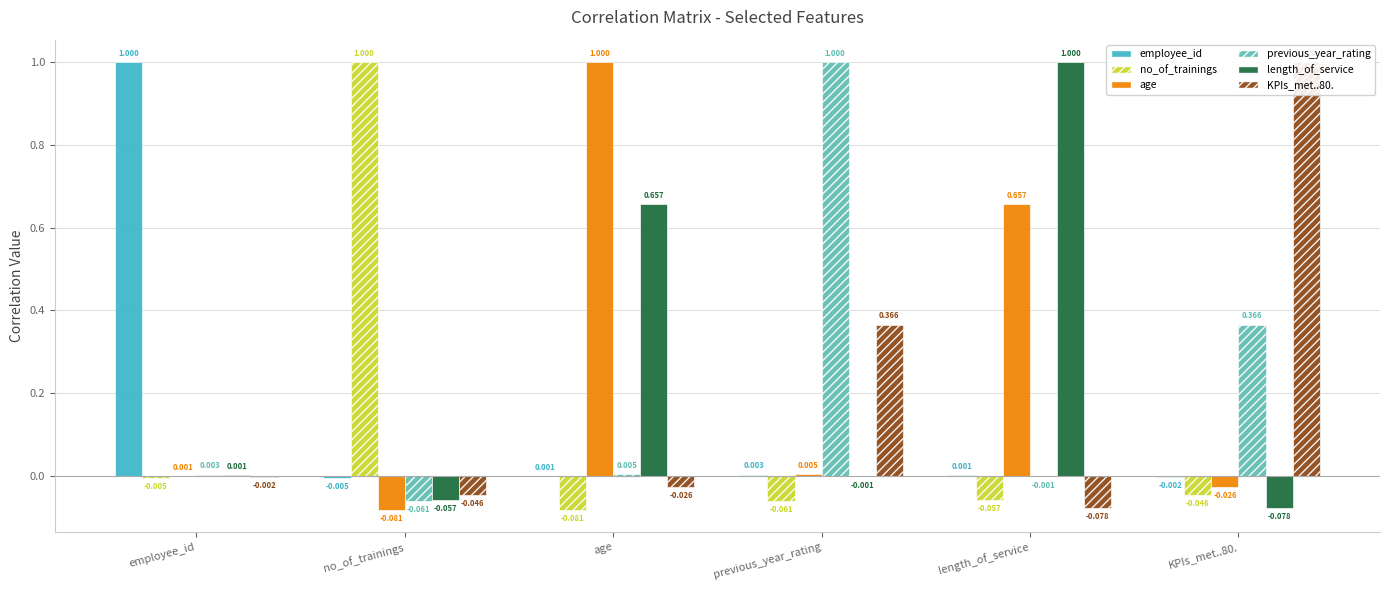

What is the total value across all series at previous_year_rating?

1.3